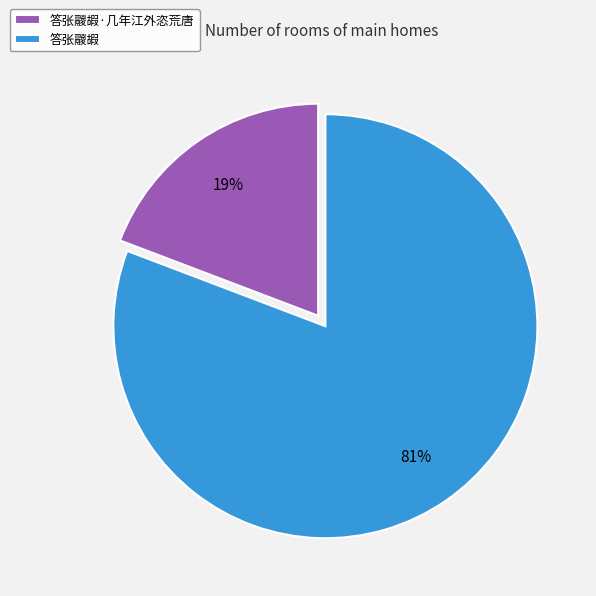

To the nearest percent, what percentage of the pie is 答张鬷嘏·几年江外恣荒唐?

19%